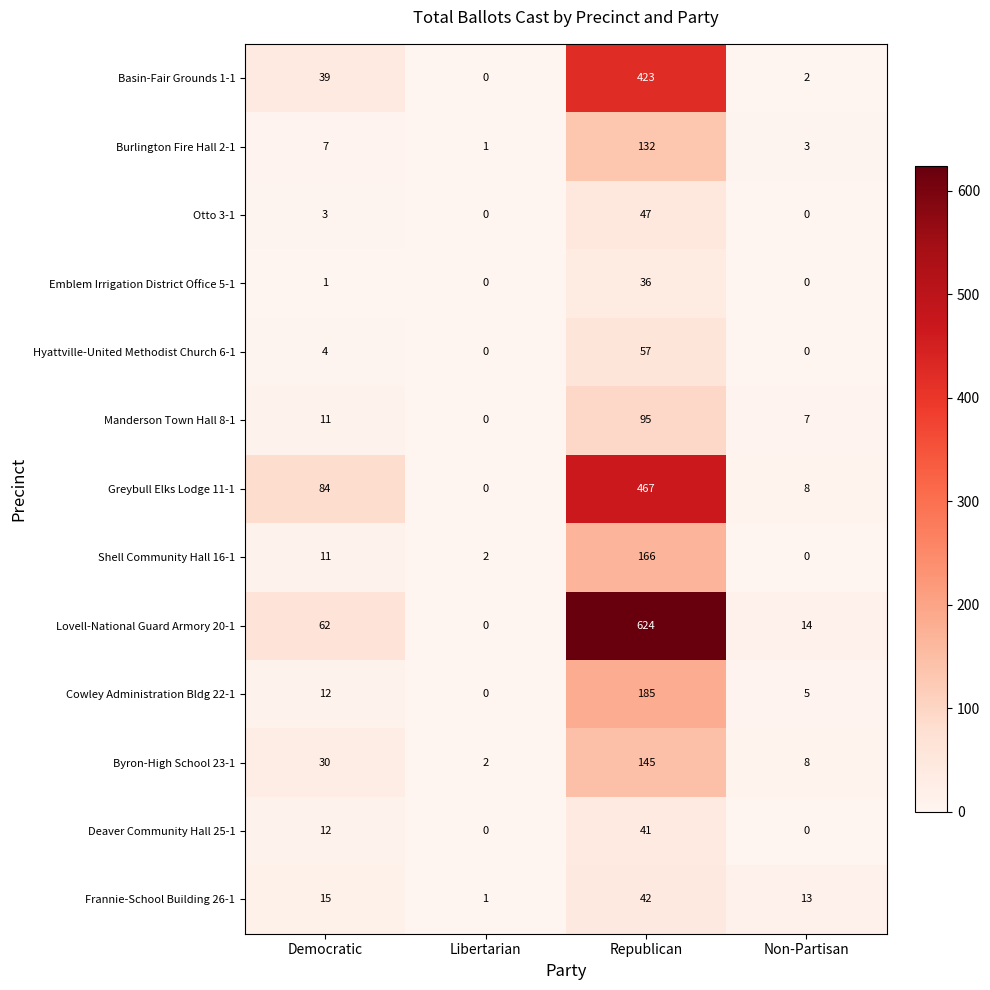

The Frannie-School Building 26-1 series shows 9 at Democratic. True or false?

False